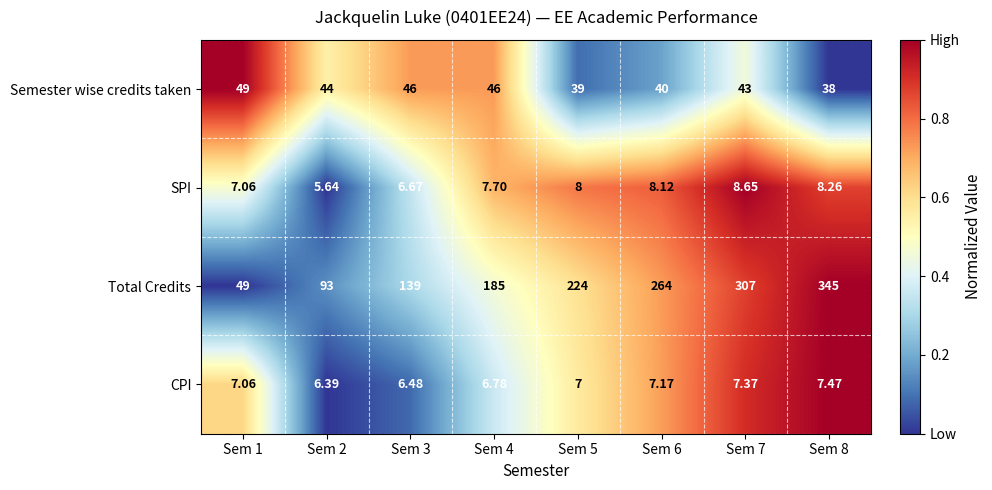

Which series has the widest spread of values?

Total Credits